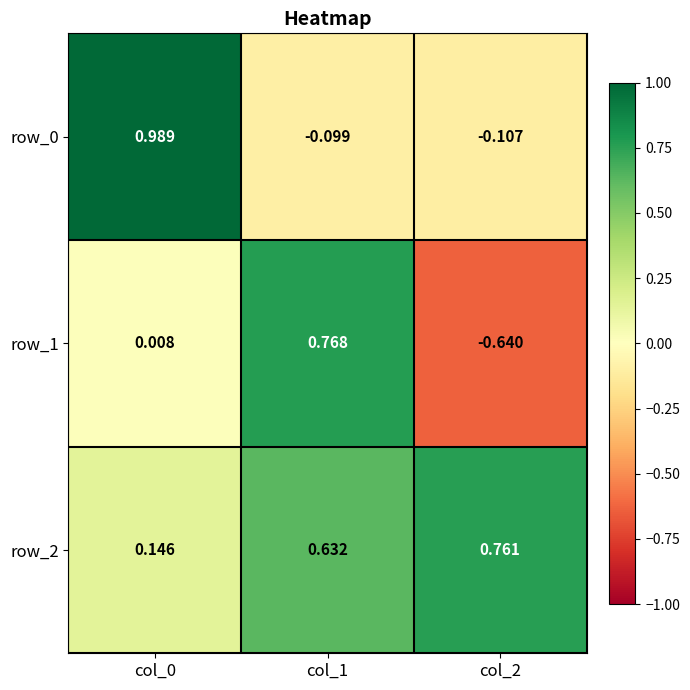

Is the value of row_0 at col_1 greater than the value of row_2 at col_1?

No